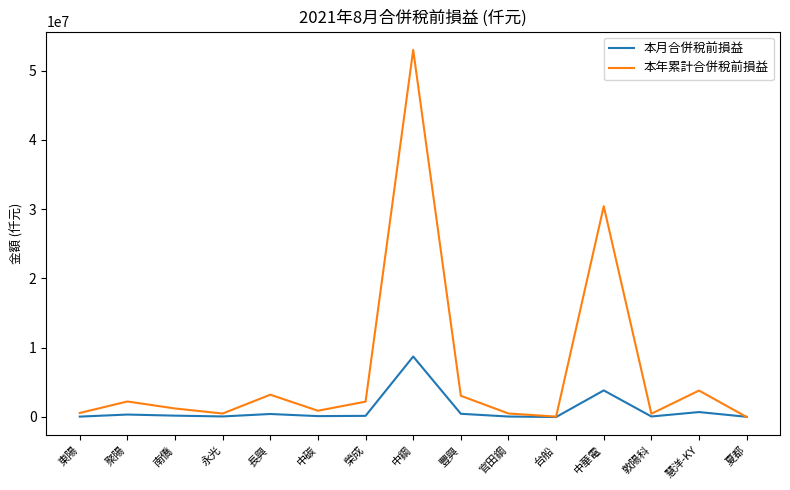

Which series has the largest range (max minus min)?

本年累計合併稅前損益